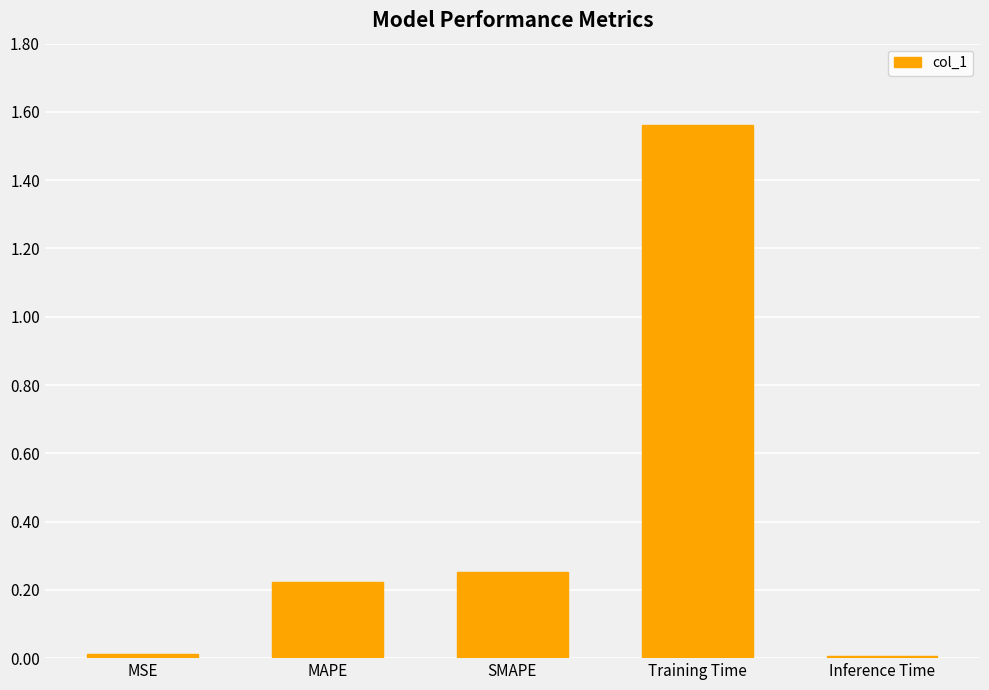

What is the change in value from MAPE to Training Time?

+1.3